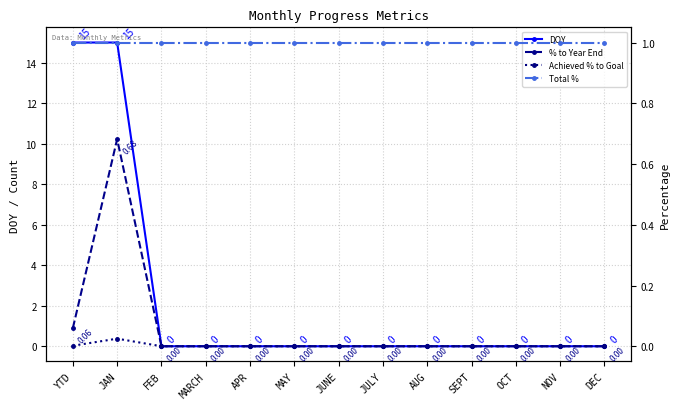

How many interior local peaks does the % to Year End series have?

1